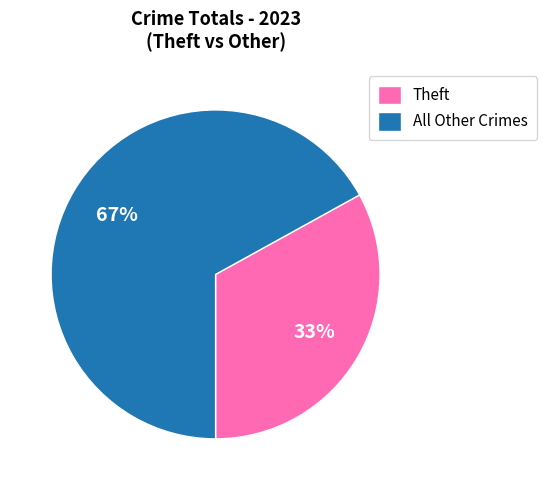

Does Theft account for over 50% of the chart?

No